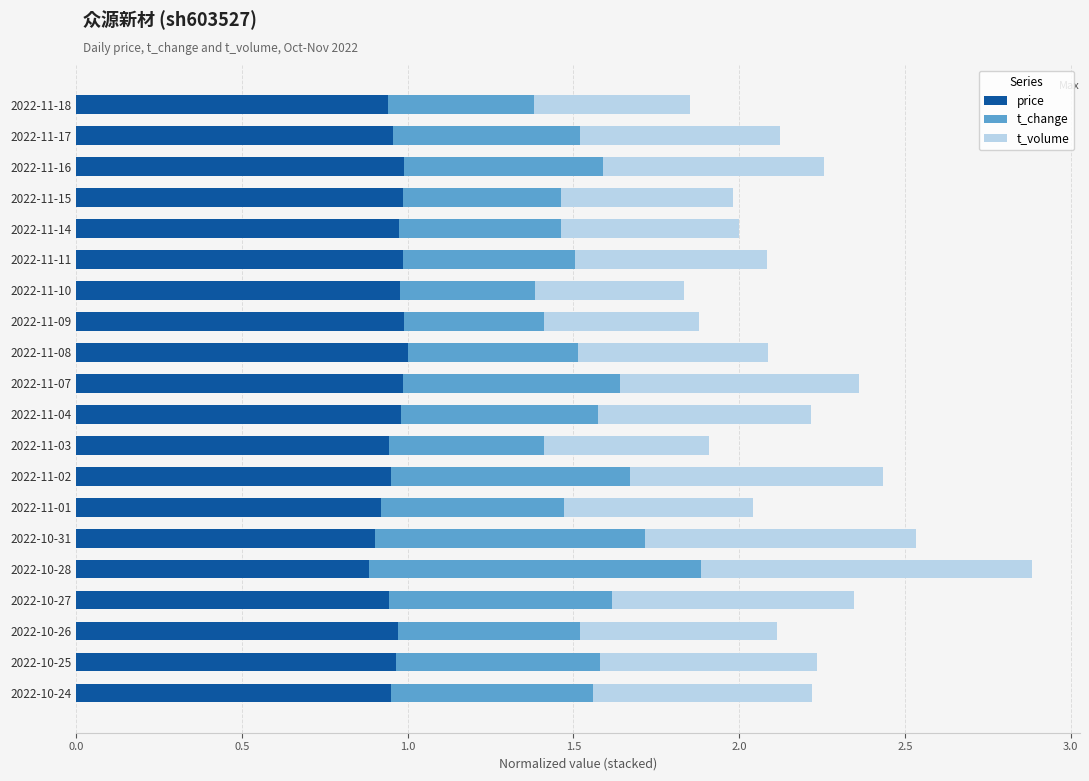

At which category is the sum across all series the highest?

2022-10-28